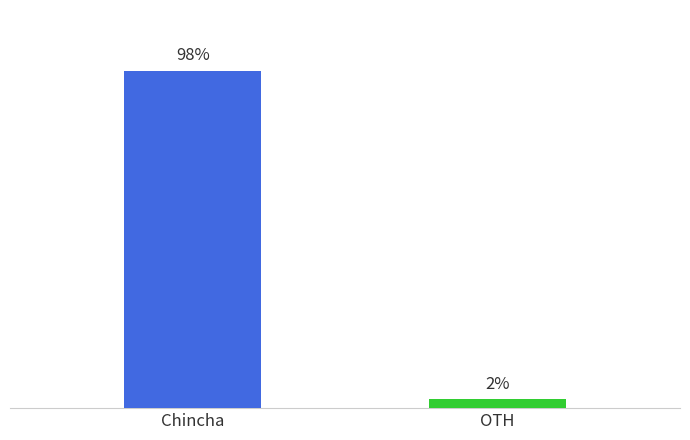

Does the chart contain any negative values?

No